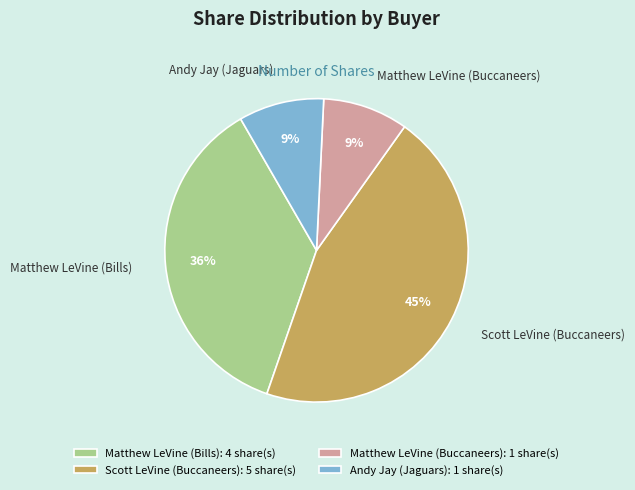

Count the number of slices in the pie.

4